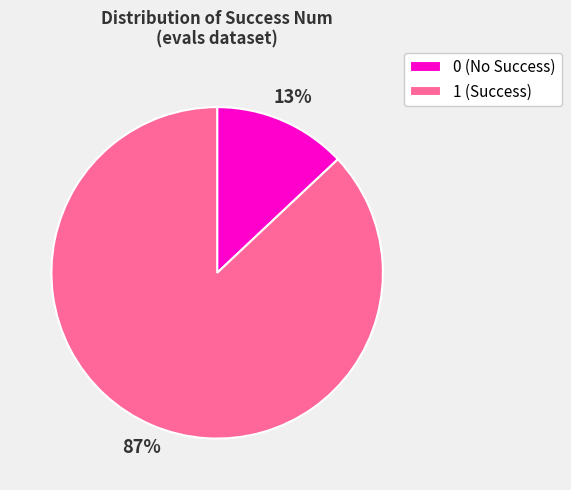

Between 1 (Success) and 0 (No Success), which is larger?

1 (Success)